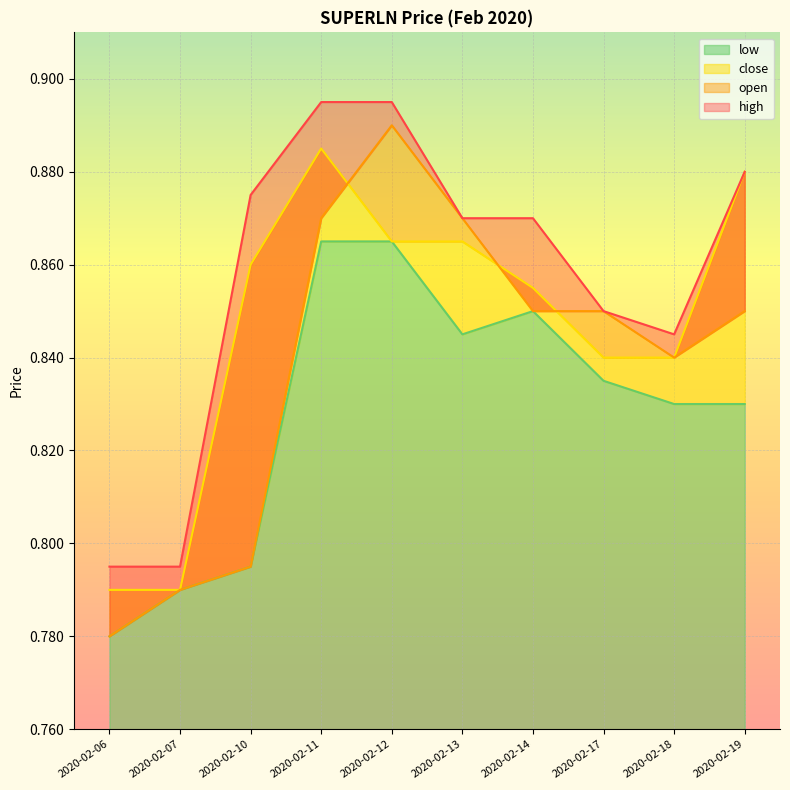

The high series shows 0.9 at 2020-02-12. True or false?

True